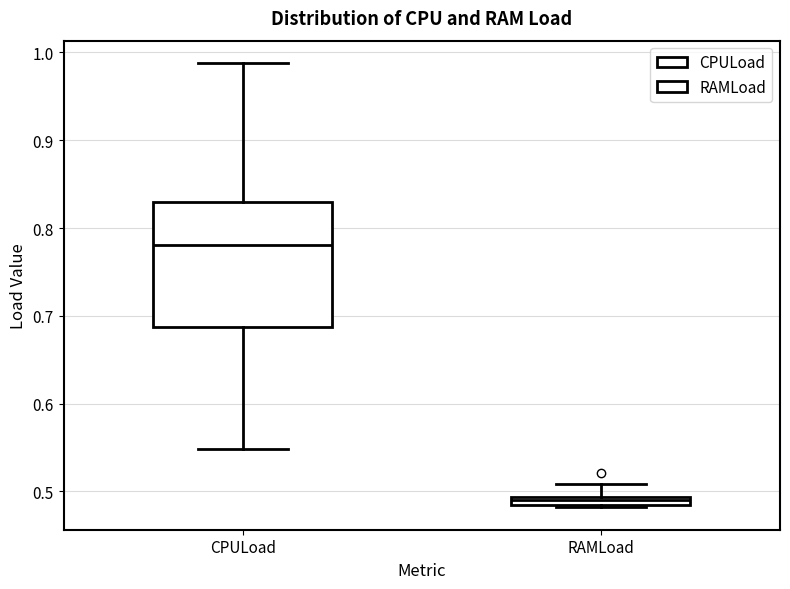

Where is the upper edge of the box for CPULoad on the y-axis? The values are not printed on the chart, so give them approximately, as read against the axis.

0.83